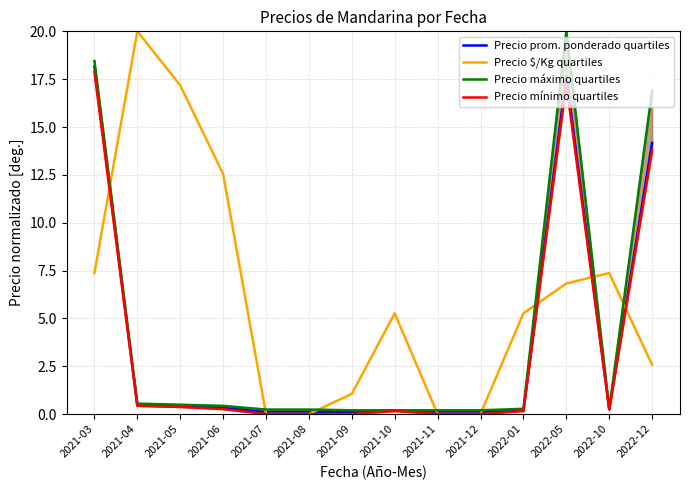

In Precio $/Kg quartiles, how many points are higher than both neighbors (excluding endpoints)?

3